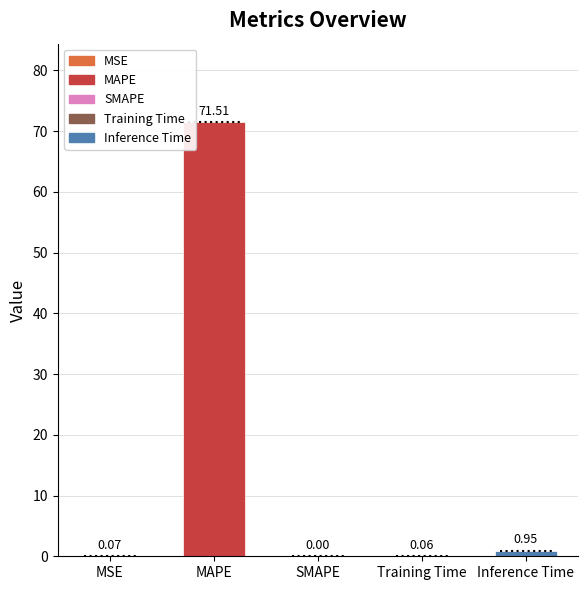

What is the sum of all values?

72.6